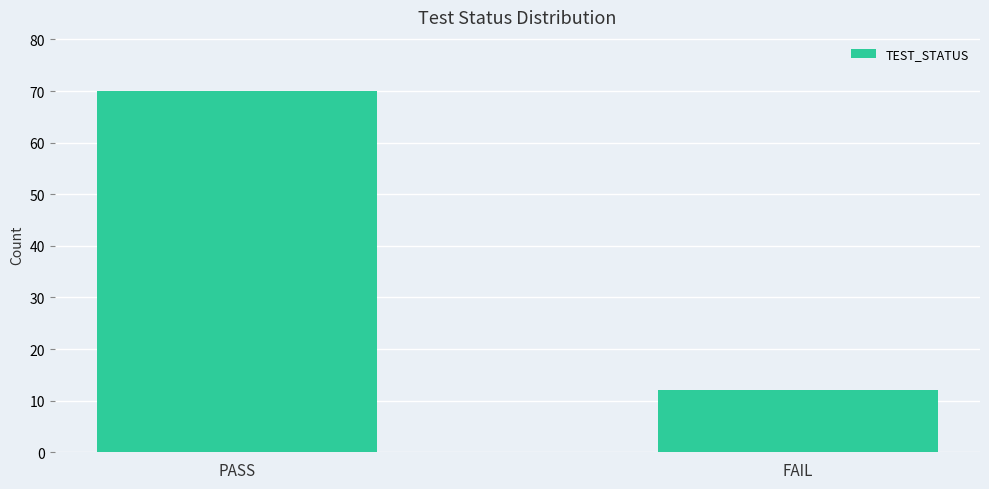

What is the greatest value displayed?

70